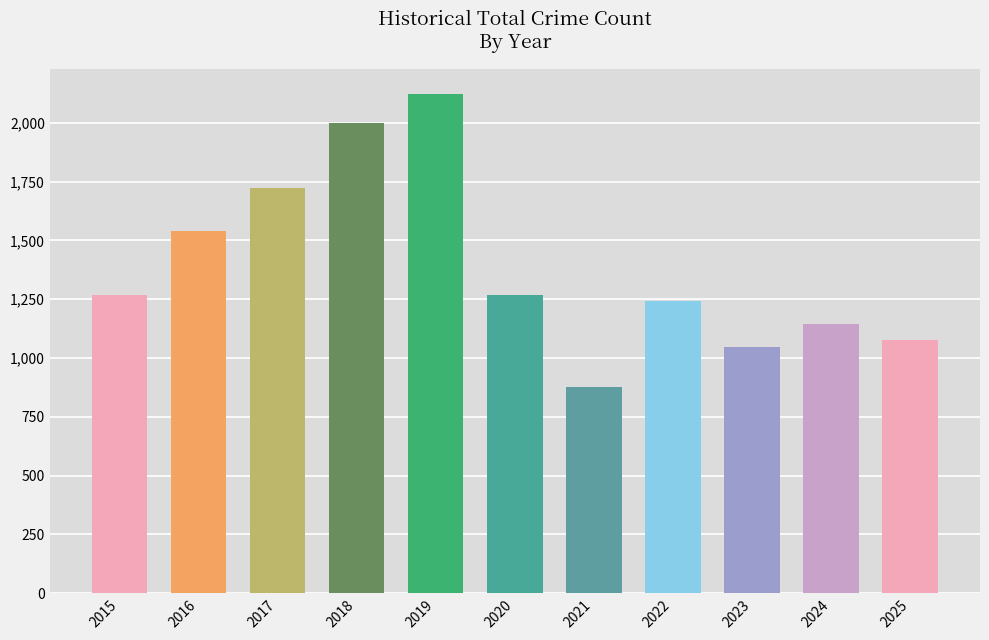

What is the sum of all values?

15310